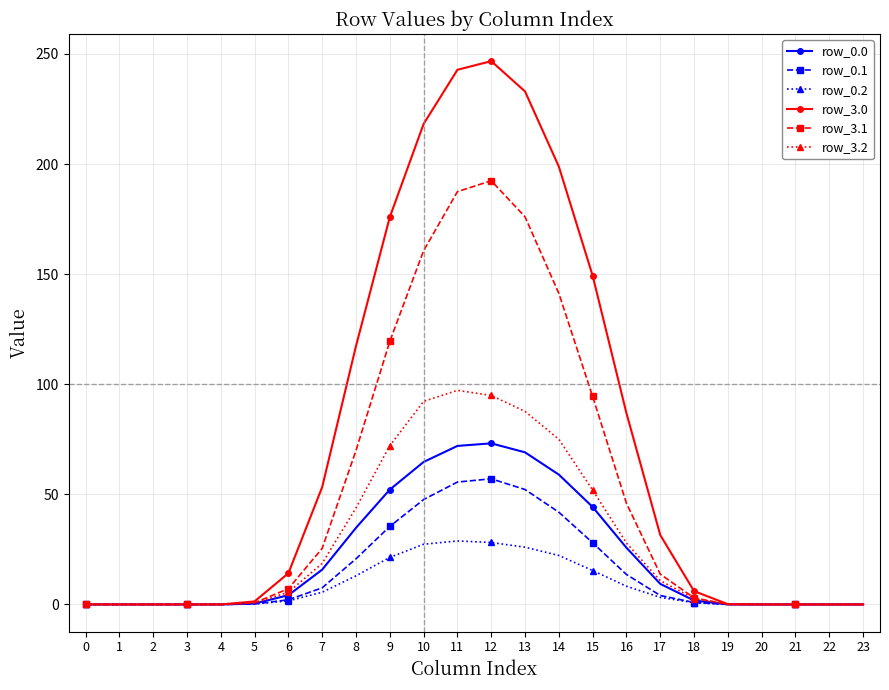

How many data points does each series have?

24